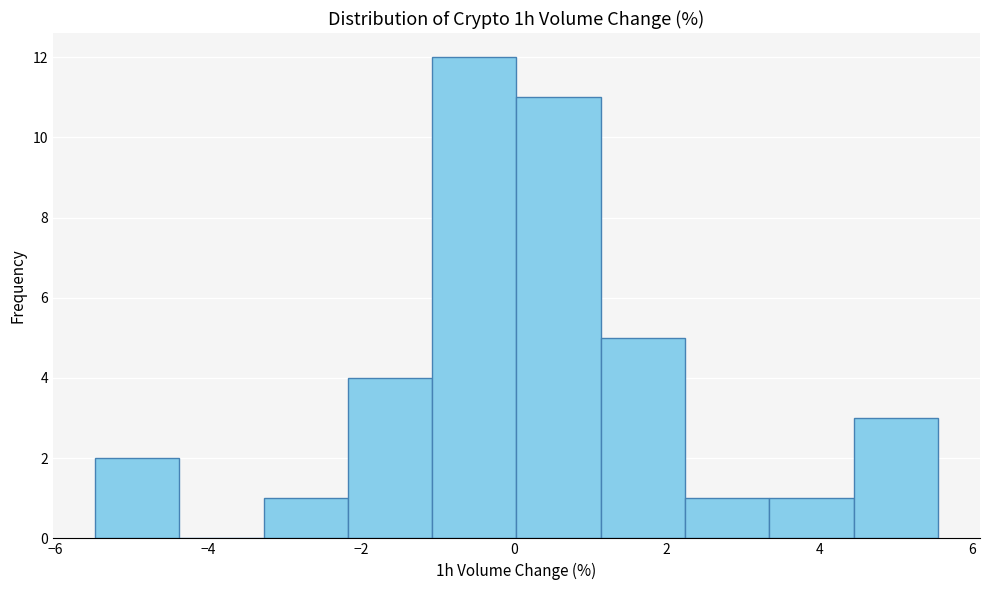

Over which range of the x-axis is the bar tallest?

-1.0 to 0.0